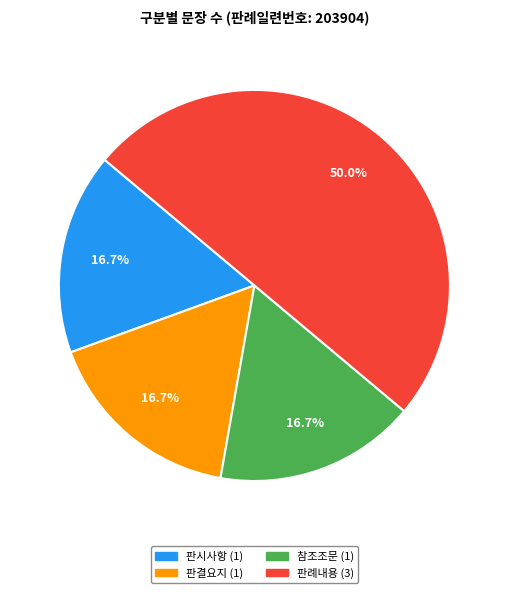

How much of the chart is everything except 참조조문?

83.3%